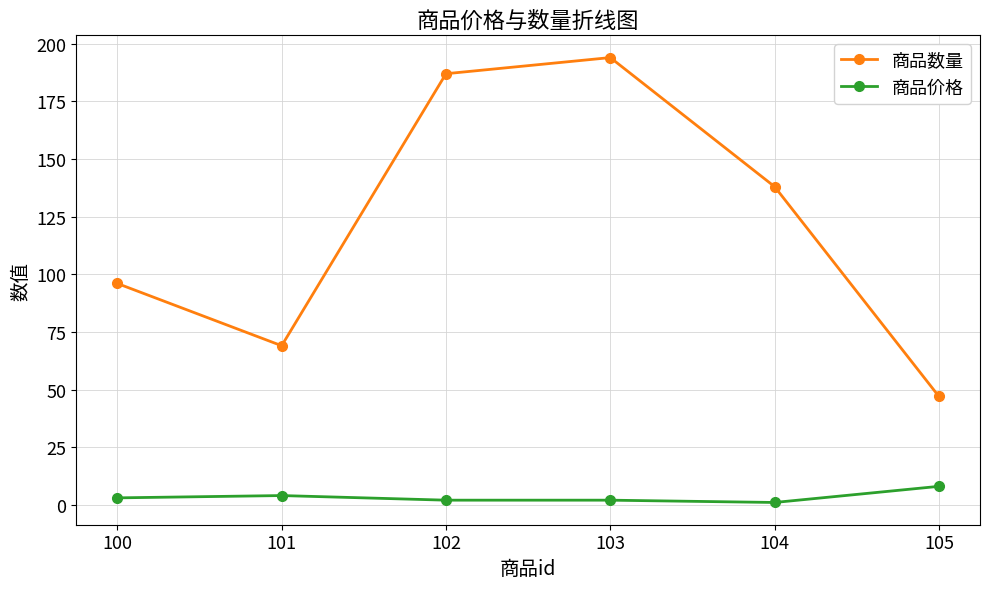

Which series has the largest range (max minus min)?

商品数量